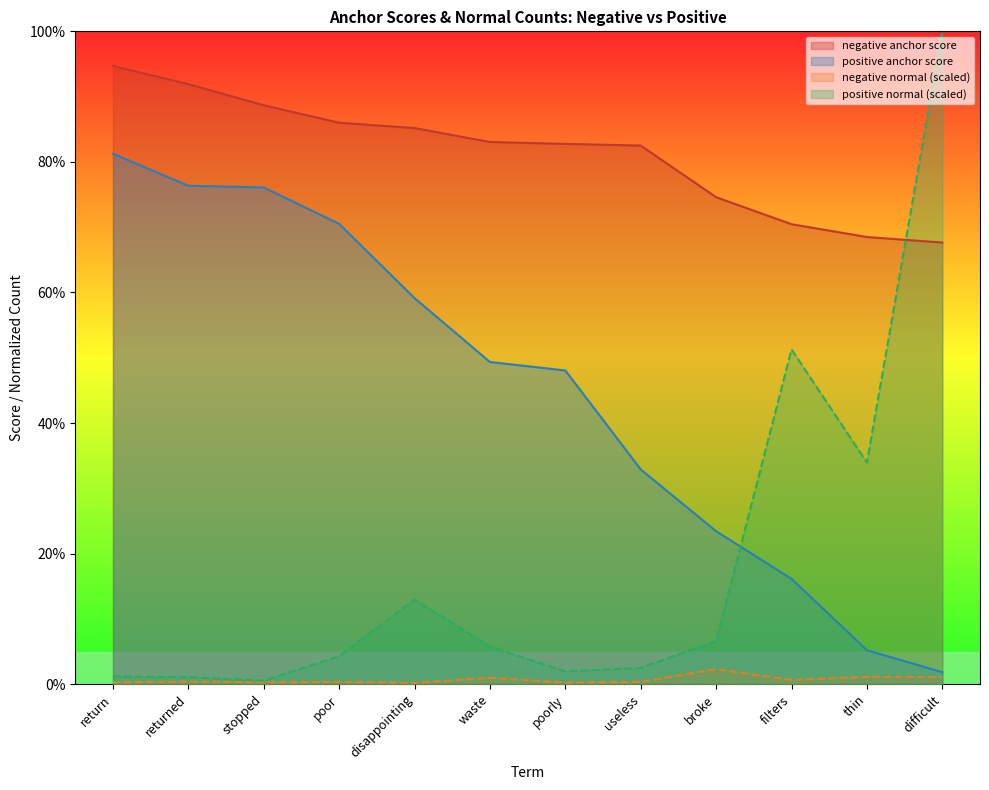

What is the difference between the positive normal values at difficult and returned?

1.0